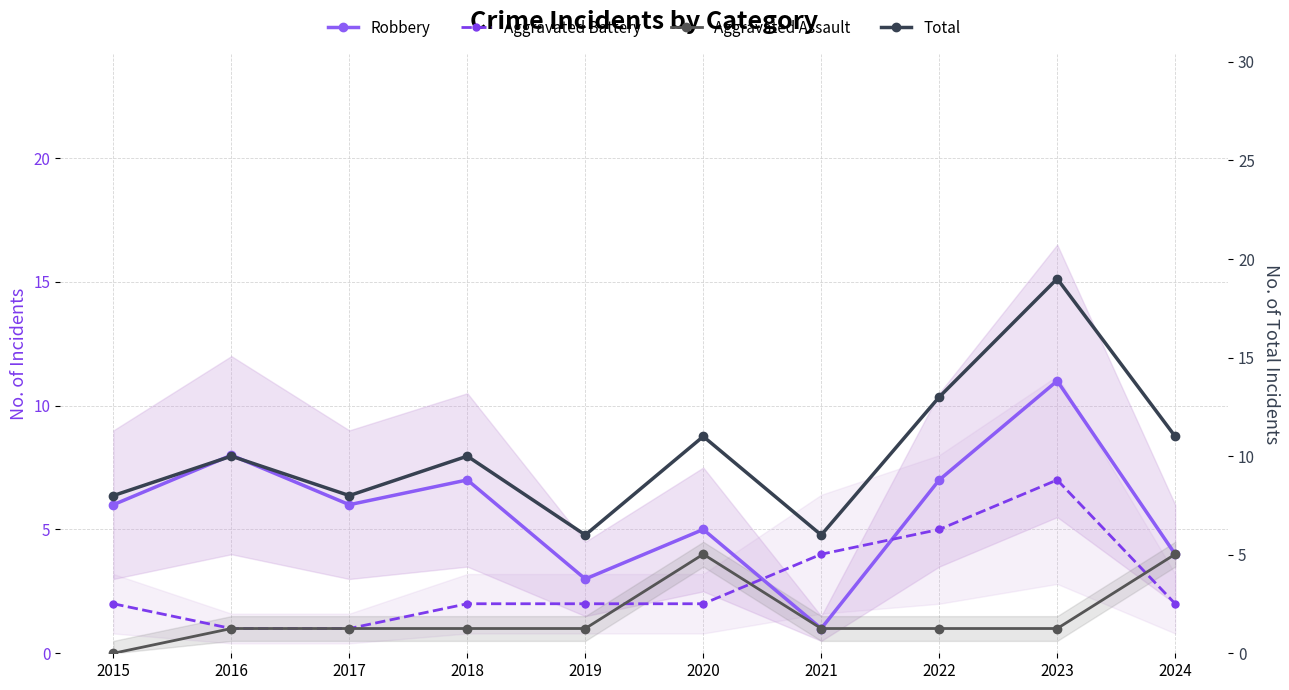

Reading left to right, extract all data points from this chart.

Robbery: 6	8	6	7	3	5	1	7	11	4
Aggravated Battery: 2	1	1	2	2	2	4	5	7	2
Aggravated Assault: 0	1	1	1	1	4	1	1	1	4
Total: 8	10	8	10	6	11	6	13	19	11